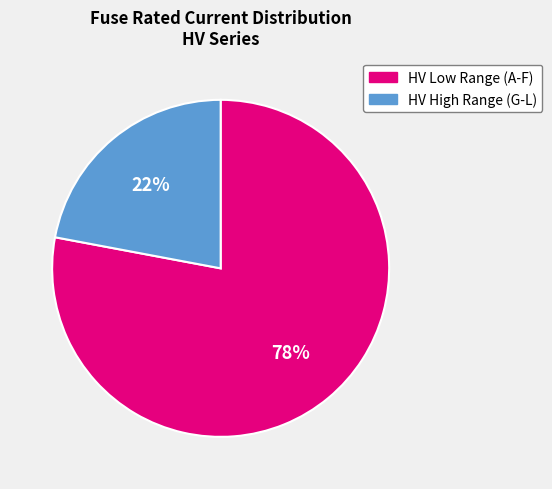

Does any single category account for the majority?

Yes